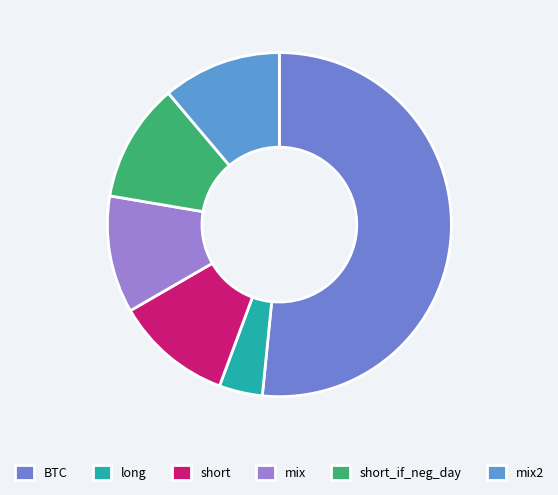

Which slice represents more than half of the pie?

BTC